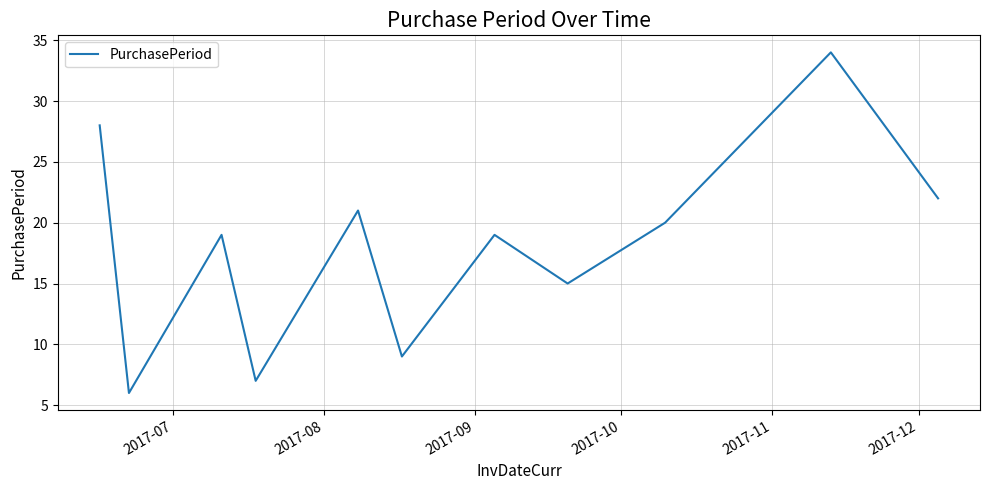

What is the minimum value shown in the chart?

6